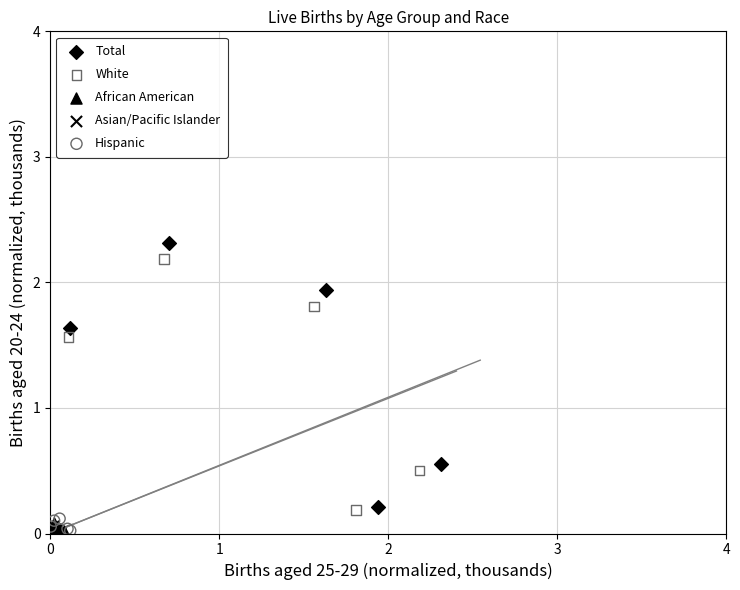

Which series has the largest Y range (max minus min)?

Total